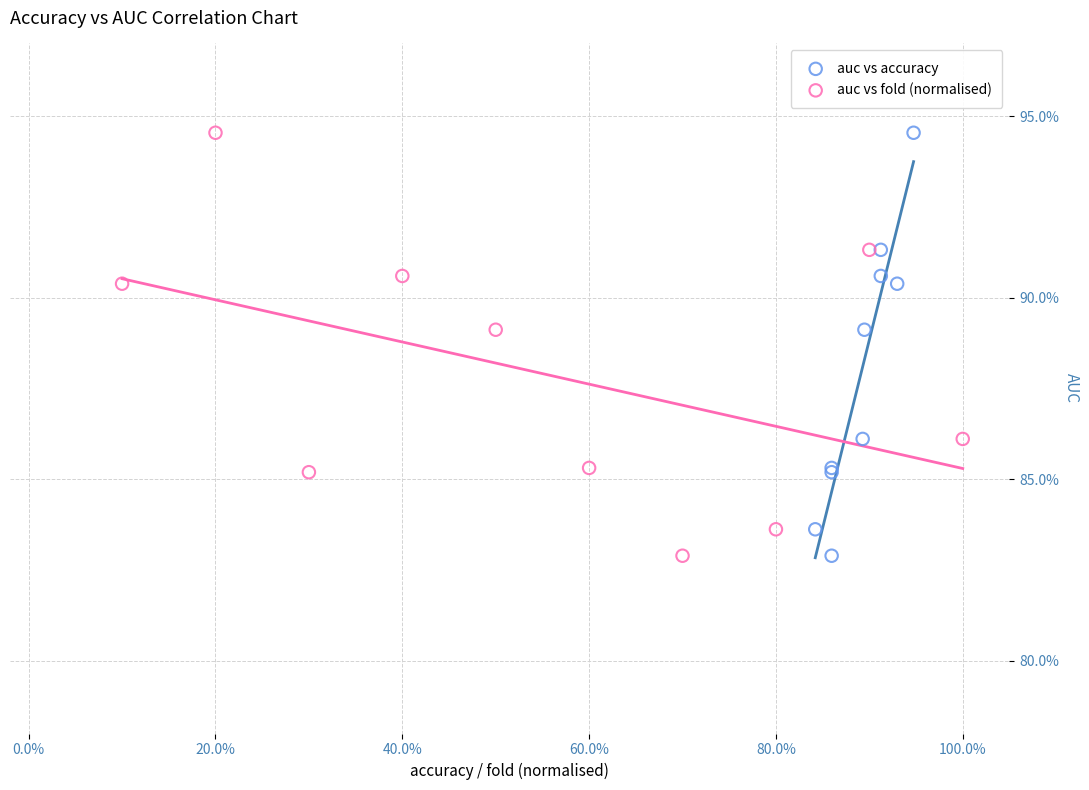

What are all the series names shown in the legend?

auc vs accuracy, auc vs fold (normalised)